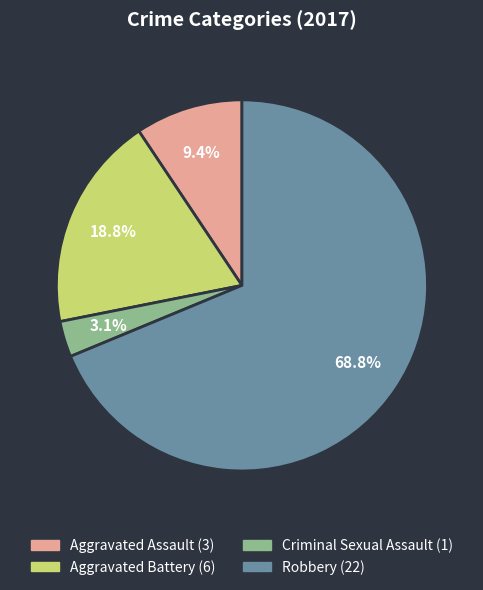

Which slice is the smallest?

Criminal Sexual Assault